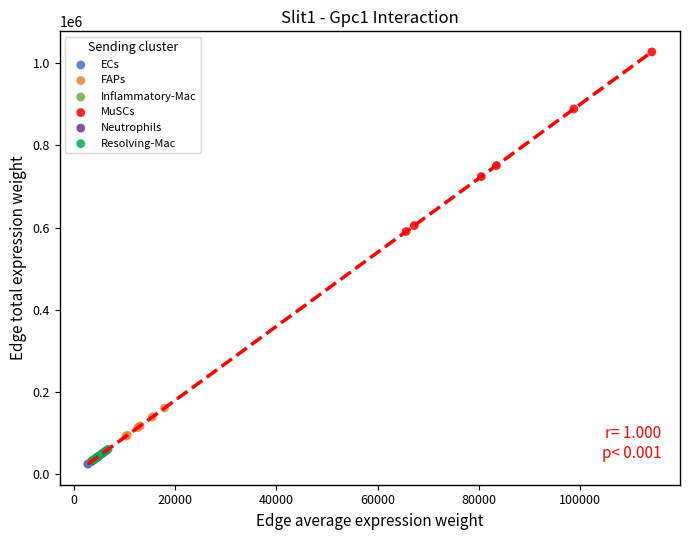

Which series contains the highest Y value?

MuSCs